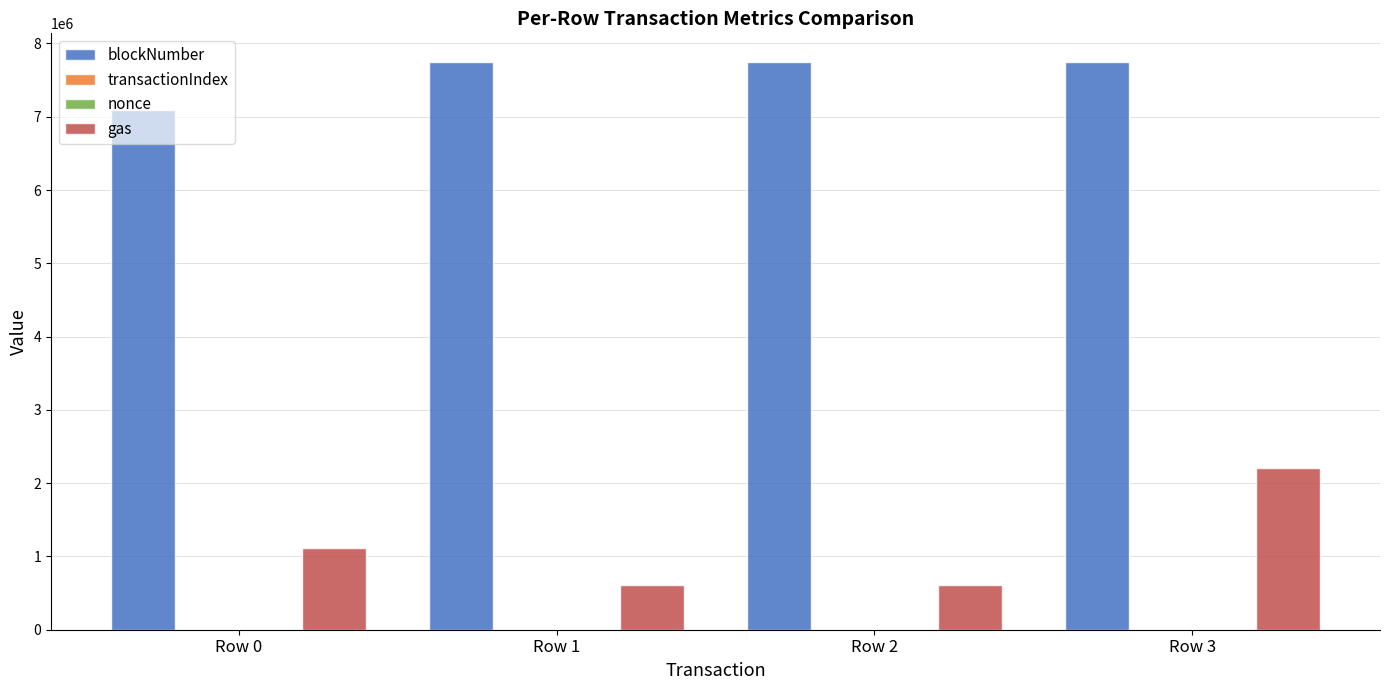

How many groups of bars are there?

4